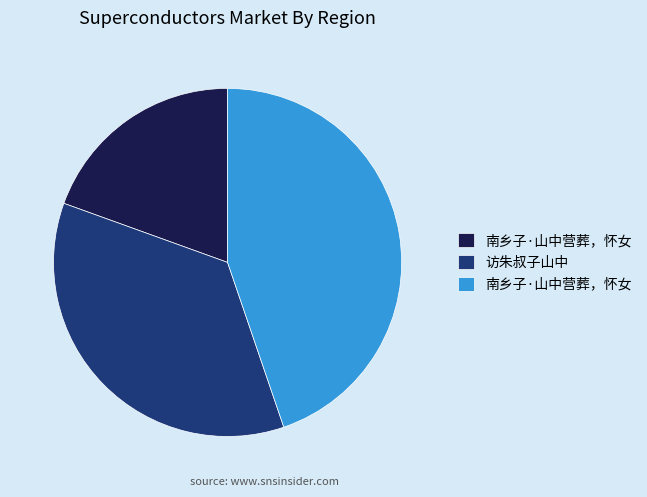

Does any single category account for the majority?

No